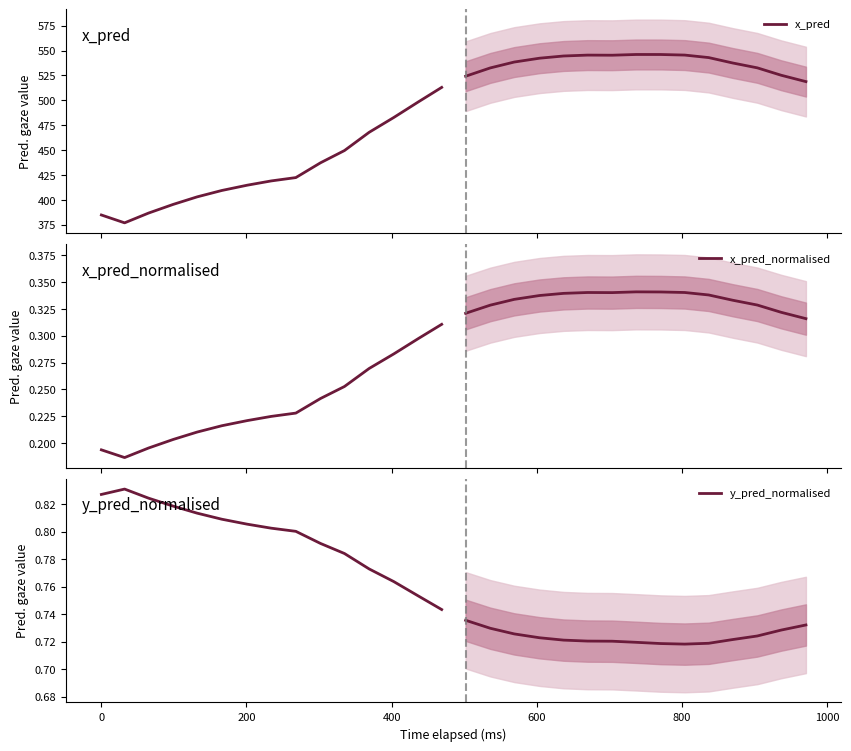

What is the sum of all y_pred_normalised values?

11.9